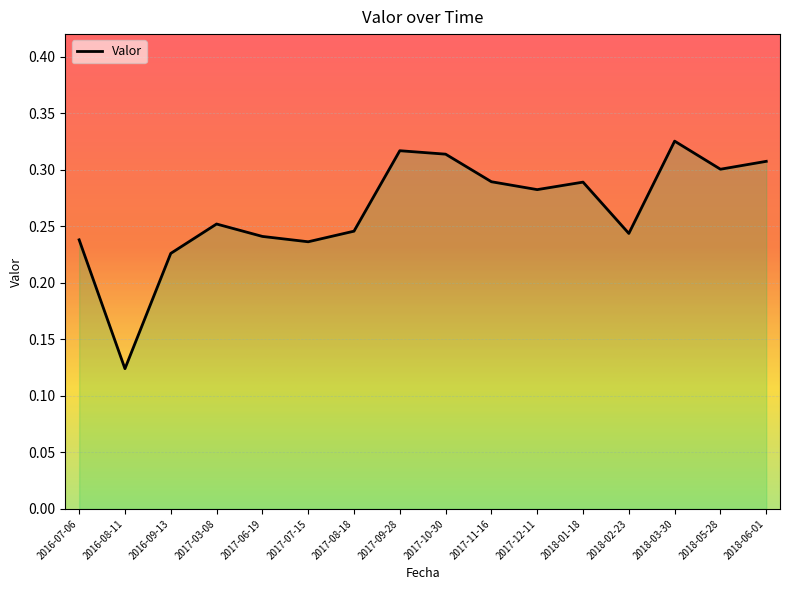

The chart shows a value of 0.3 at 2018-06-01. True or false?

True